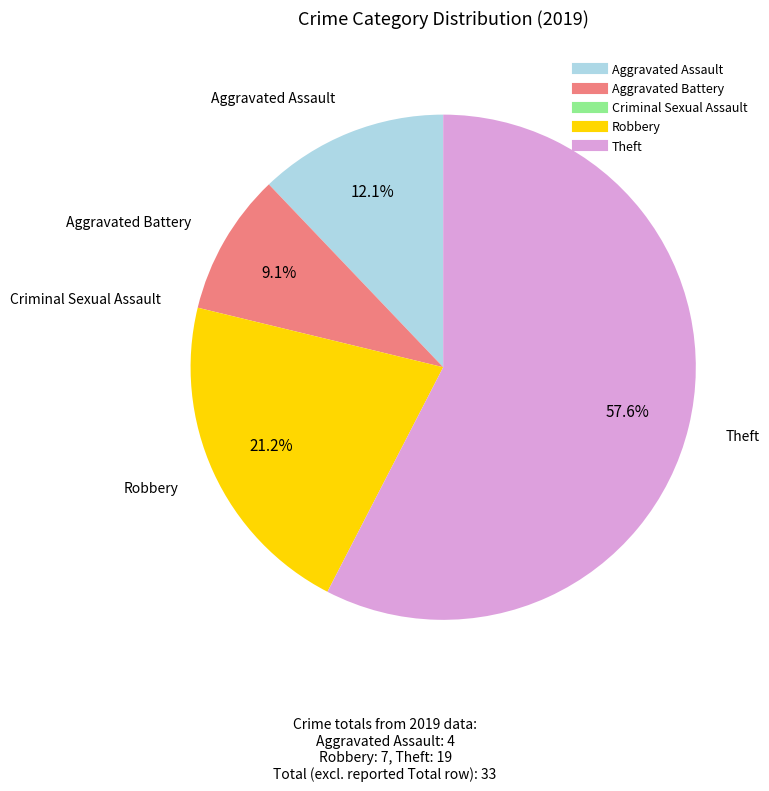

Is there any slice that represents more than half of the pie?

Yes